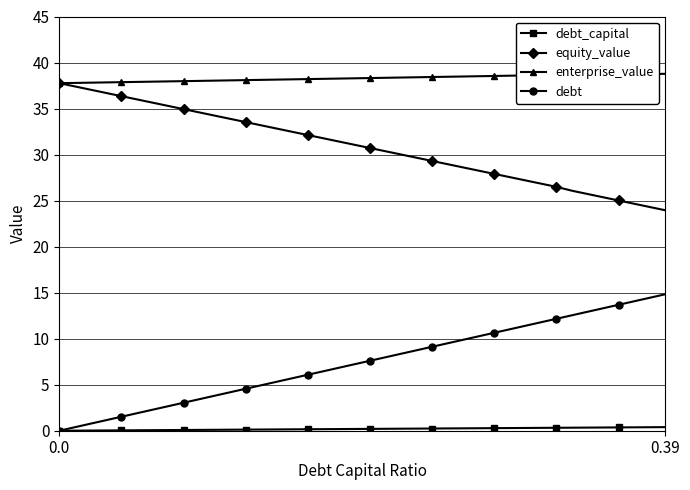

What is the greatest value displayed?

38.8